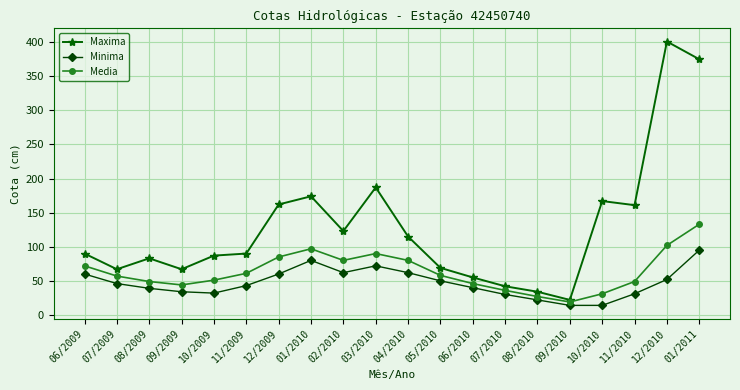

True or false: Maxima has more than 1 interior local peaks.

True